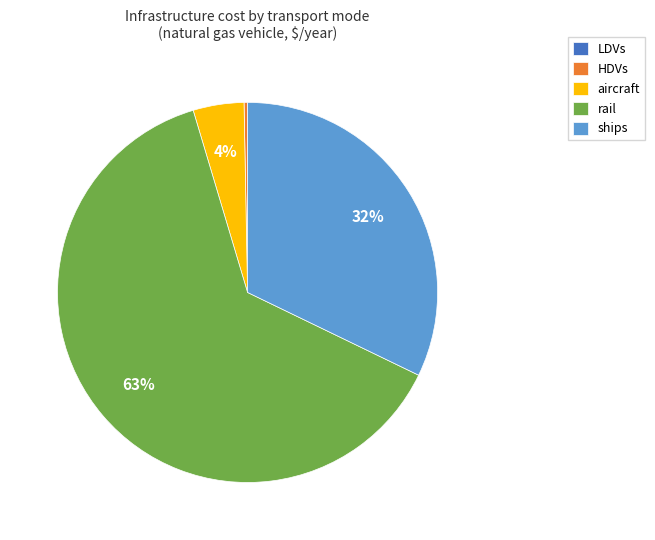

The rail slice represents 63% of the pie. True or false?

True